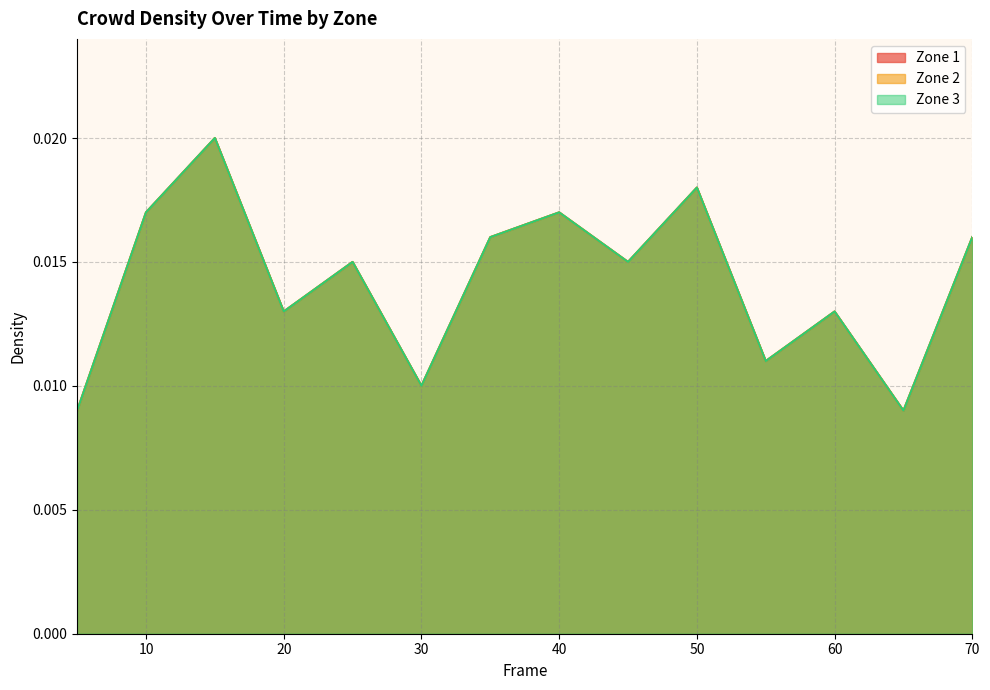

True or false: Zone 1 has more than 2 interior local peaks.

True